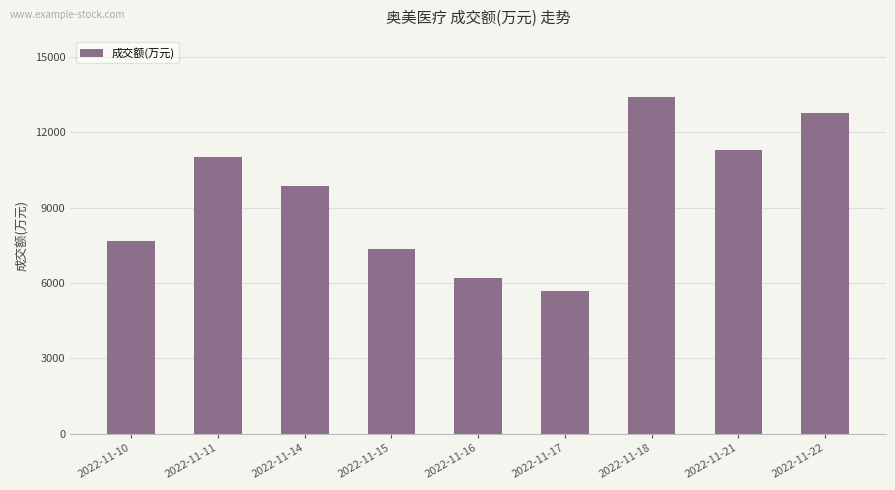

Reading left to right, what are all the values shown in this chart?

7656	11020	9875	7363	6185	5665	13393	11314	12768